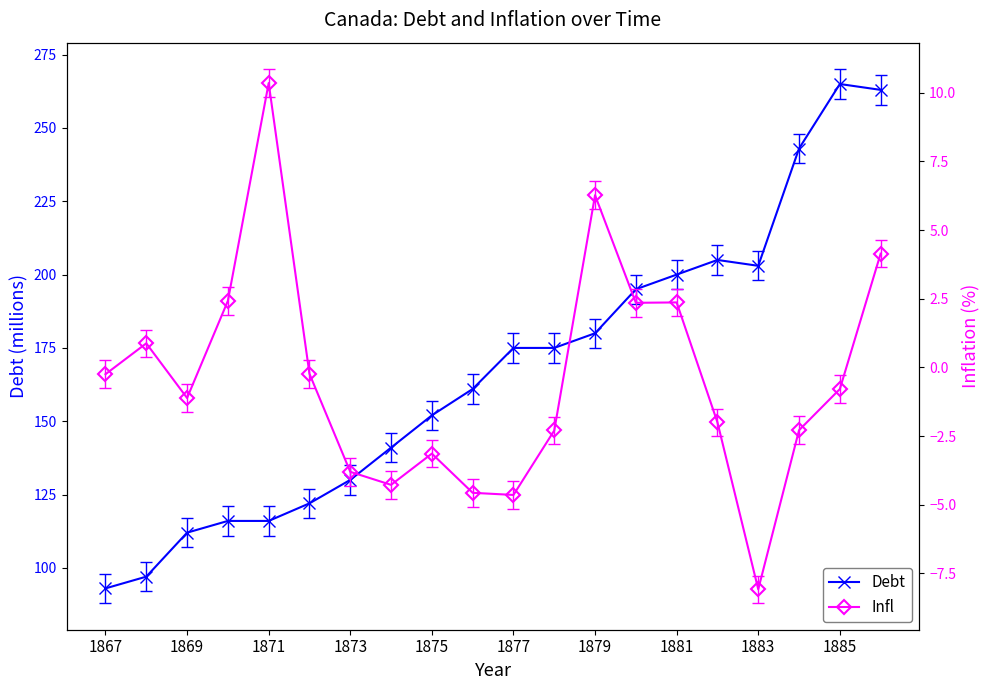

Reading right to left, list all the values displayed in this chart.

Debt: 263.0	265.0	243.0	203.0	205.0	200.0	195.0	180.0	175.0	175.0	161.0	152.0	141.0	130.0	122.0	116.0	116.0	112.0	97.0	93.0
Infl: 4.1	-0.8	-2.3	-8.1	-2.0	2.4	2.4	6.3	-2.3	-4.6	-4.6	-3.1	-4.3	-3.8	-0.2	10.4	2.4	-1.1	0.9	-0.2